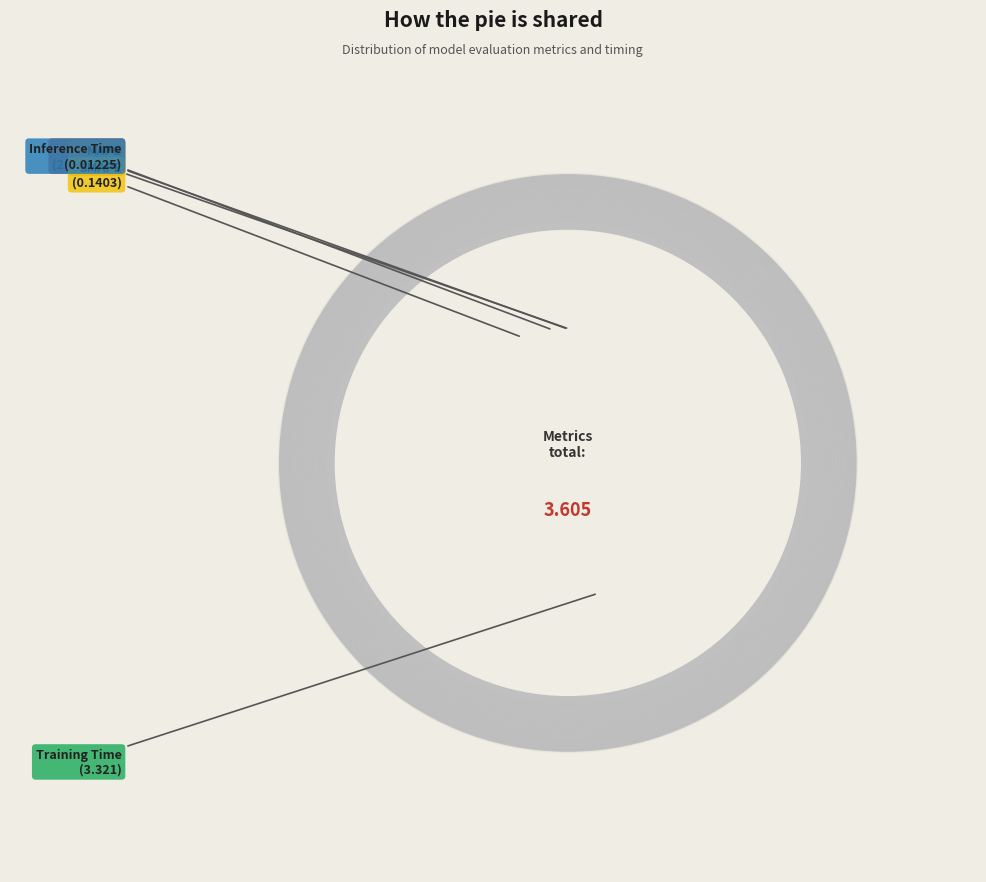

To the nearest percent, what is the difference between the largest and smallest slice percentages?

92%